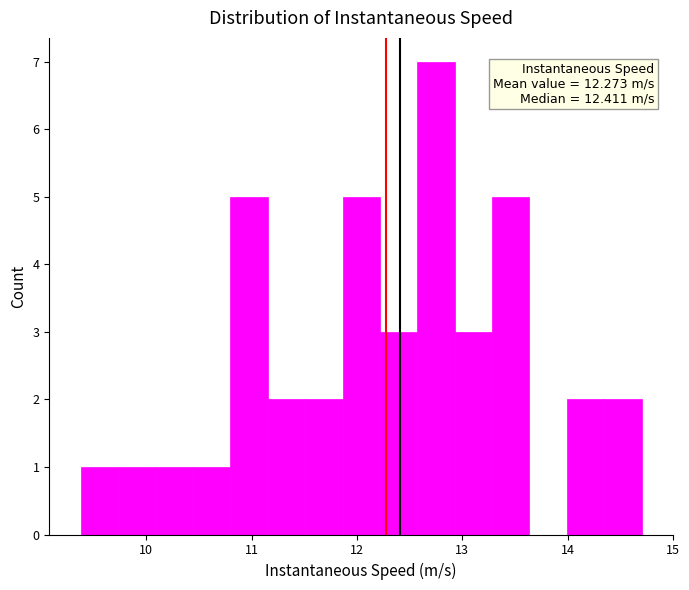

Read against the x-axis, roughly where is the centre of the tallest bar?

12.7